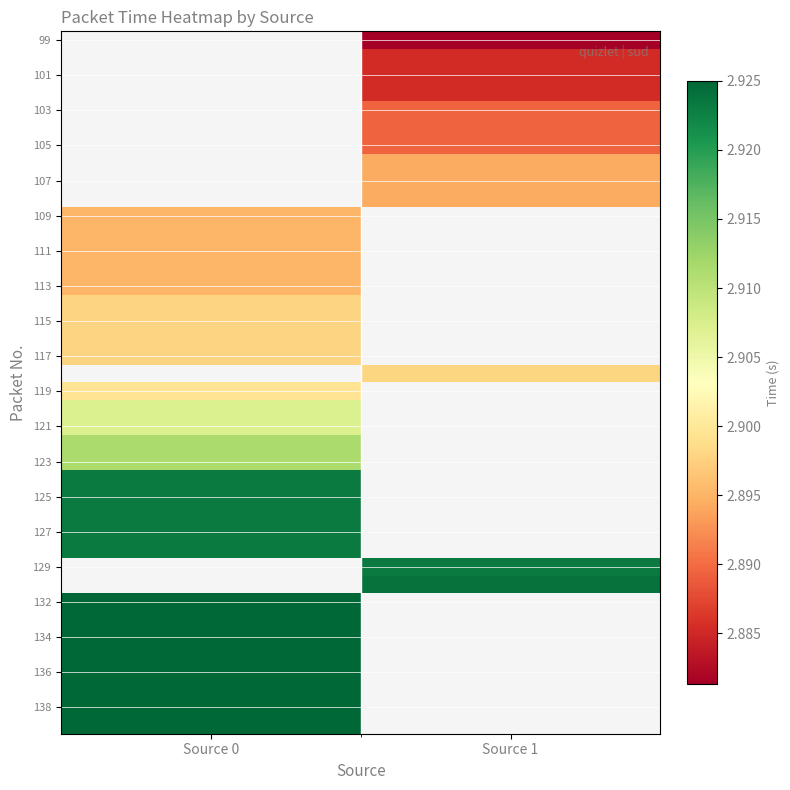

Count the number of categories in the chart.

2